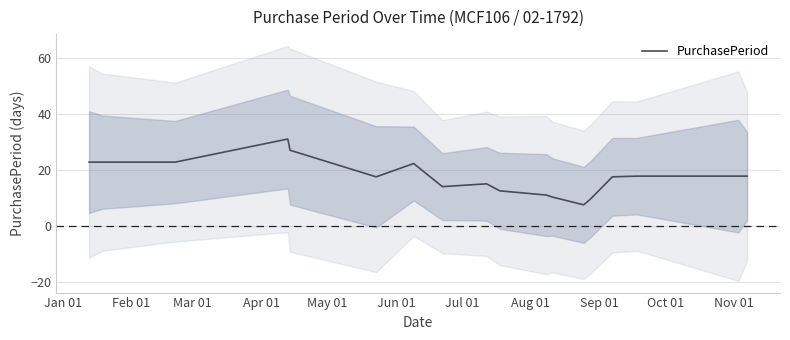

What is the highest value of the PurchasePeriod series?

31.0